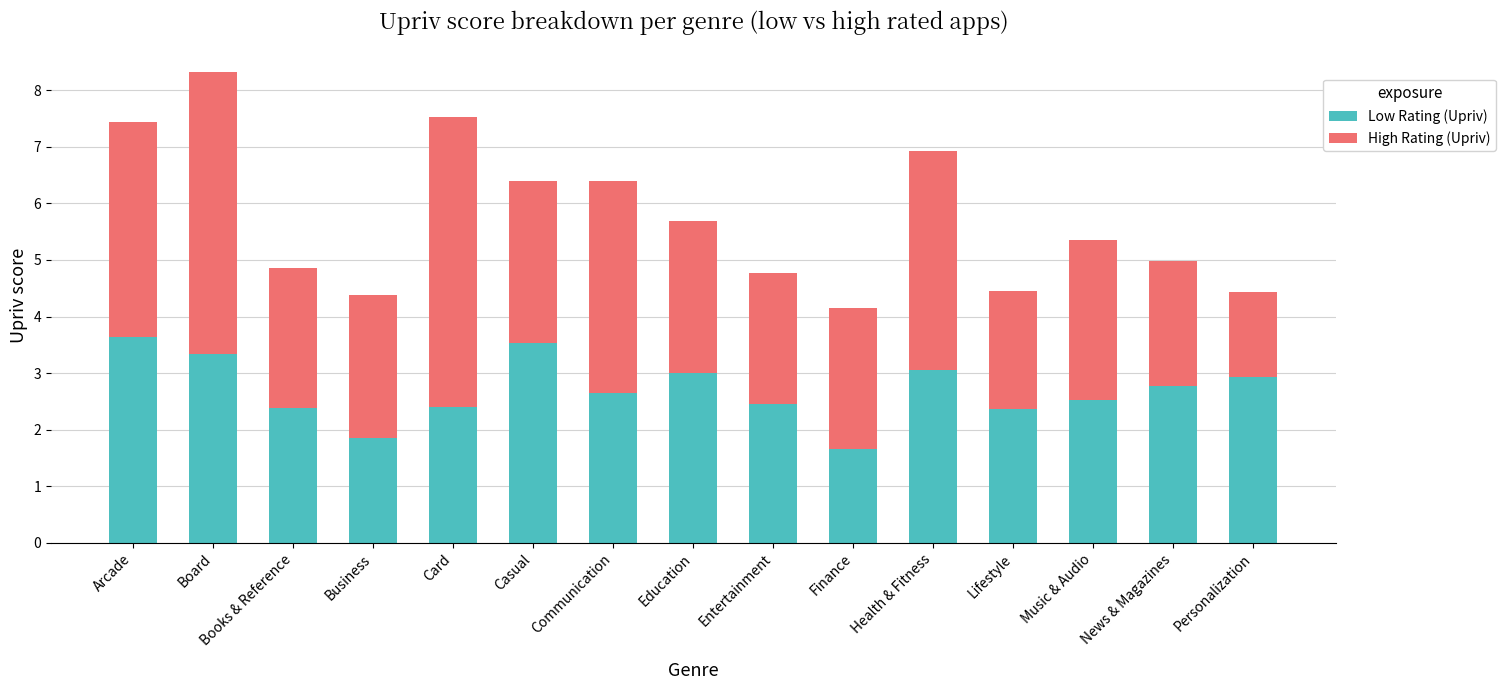

How many values in the Low Rating (Upriv) series exceed 2?

13